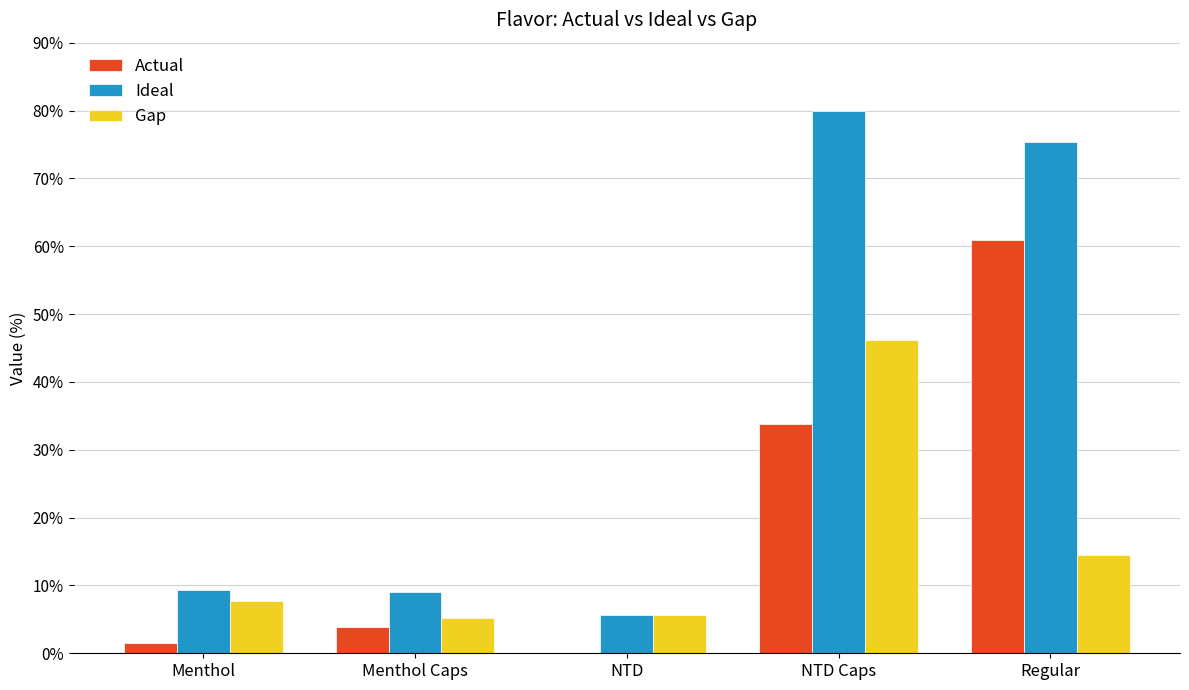

What is the sum of all Gap values?

79.3